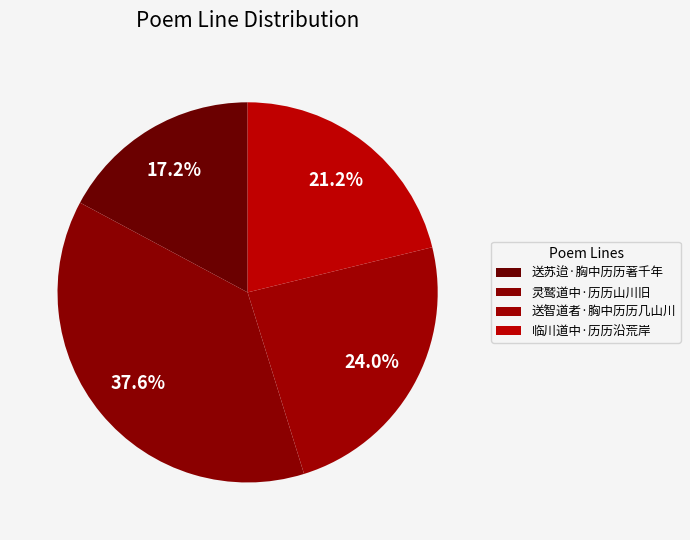

Count the number of slices in the pie.

4